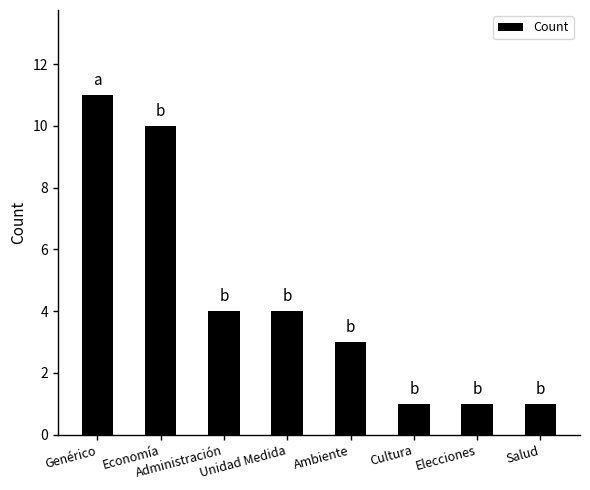

True or false: the data shows 1 at Salud.

True